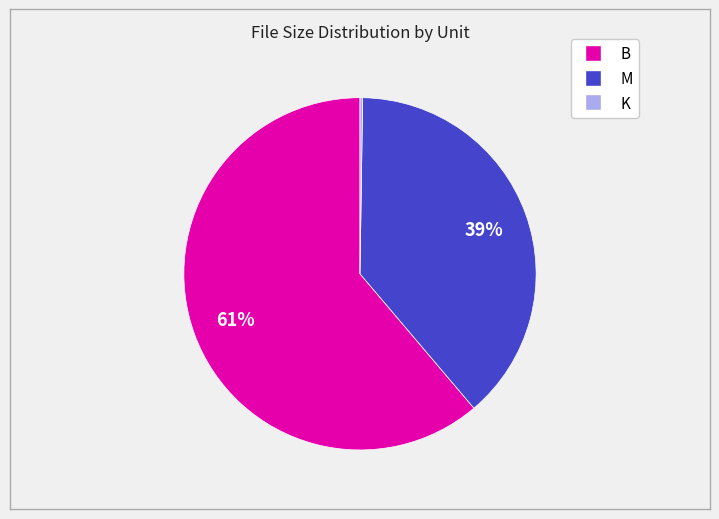

To the nearest percent, what is the difference between the largest and smallest slice percentages?

61%